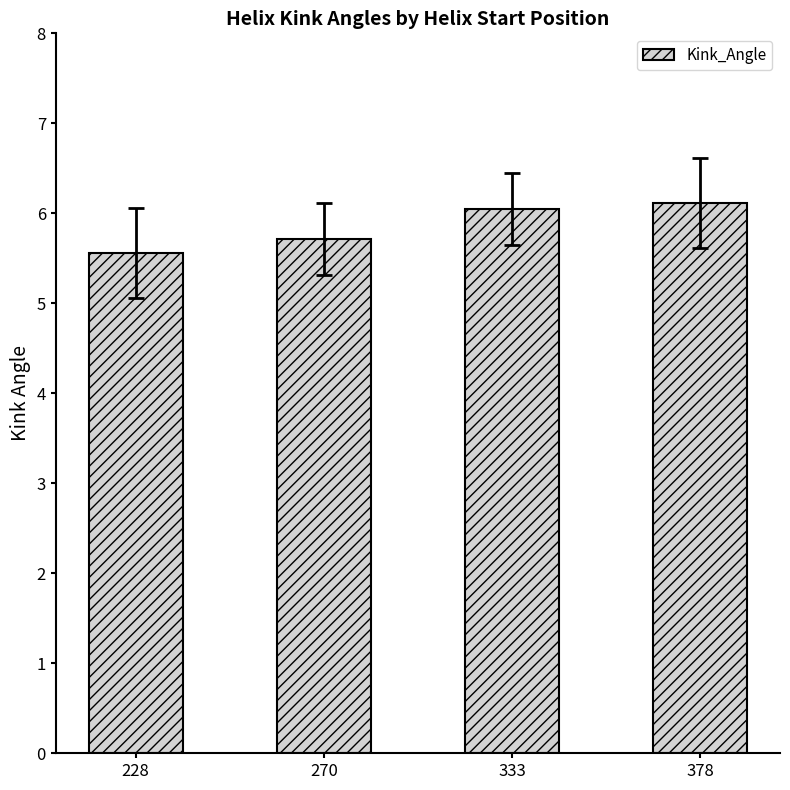

What is the average value?

5.9